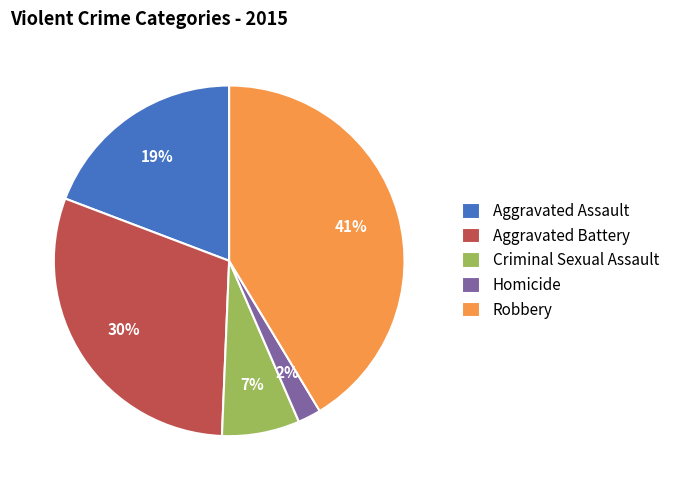

Which has a higher value, Robbery or Aggravated Battery?

Robbery